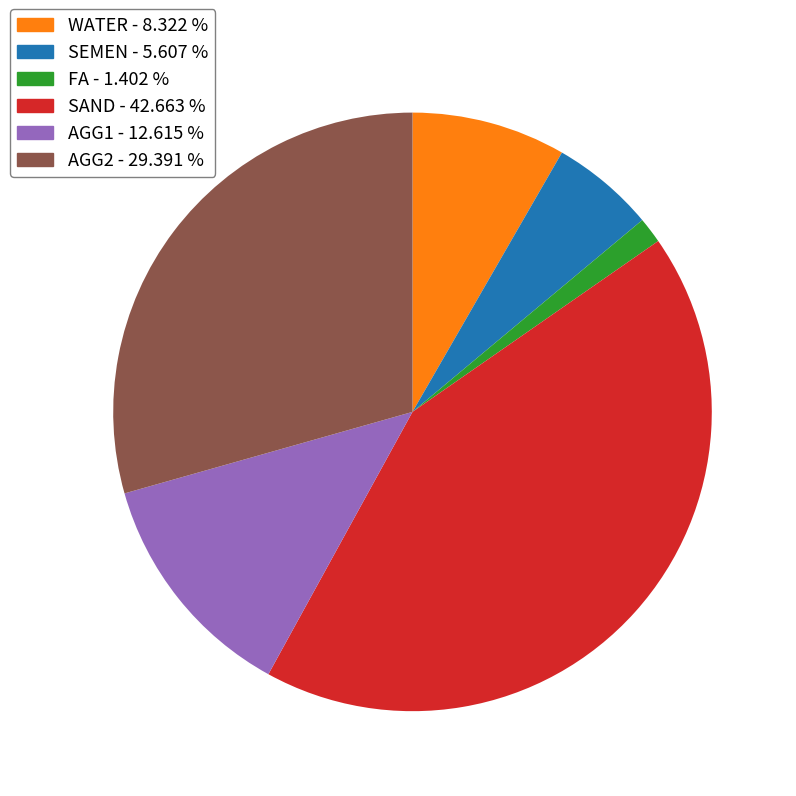

How many slices are in this pie chart?

6